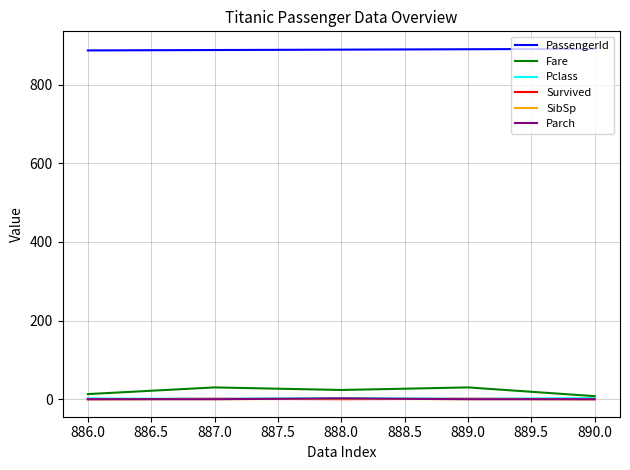

Is the value of Fare at 889.0 greater than the value of PassengerId at 890.0?

No